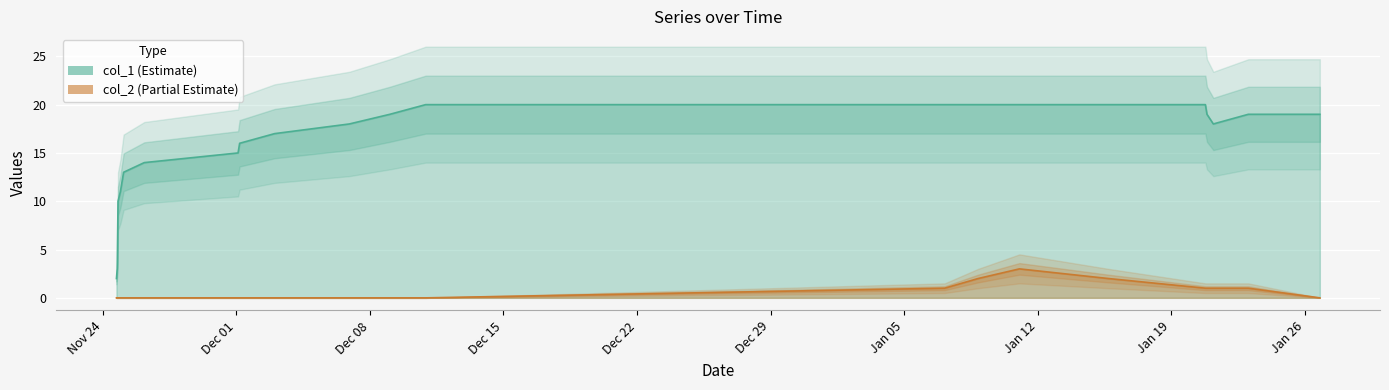

How many col_2 values are between 0 and 1?

18